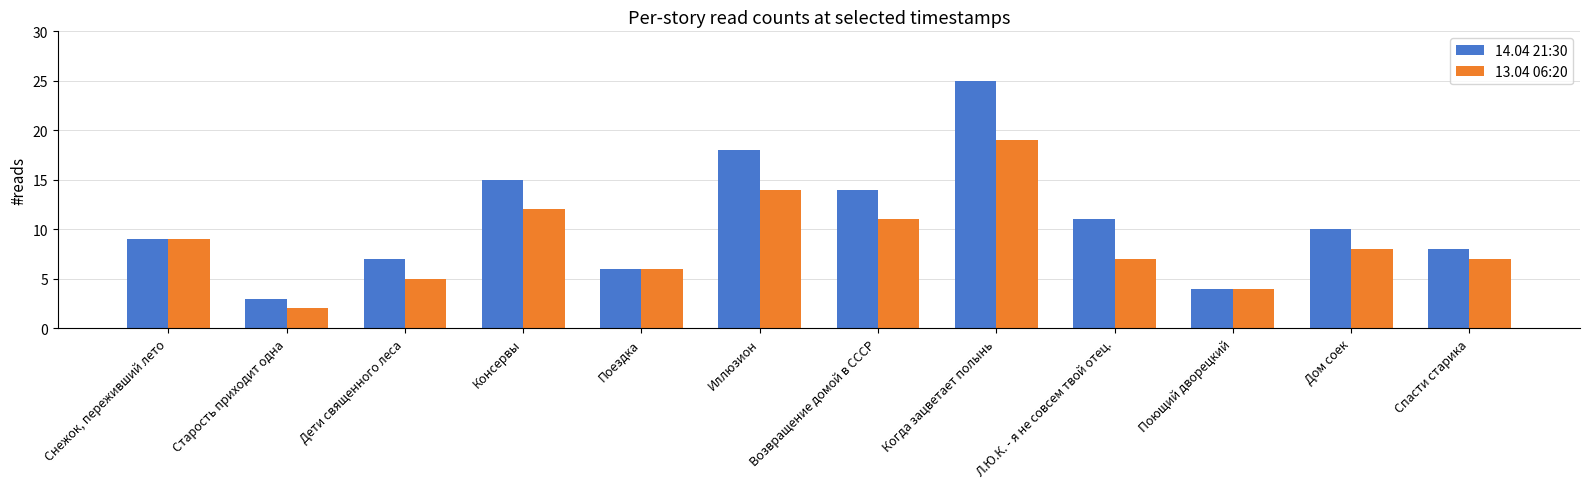

Rank the categories by 14.04 21:30 value from highest to lowest.

Когда зацветает полынь, Иллюзион, Консервы, Возвращение домой в СССР, Л.Ю.К. - я не совсем твой отец., Дом соек, Снежок, переживший лето, Спасти старика, Дети священного леса, Поездка, Поющий дворецкий, Старость приходит одна